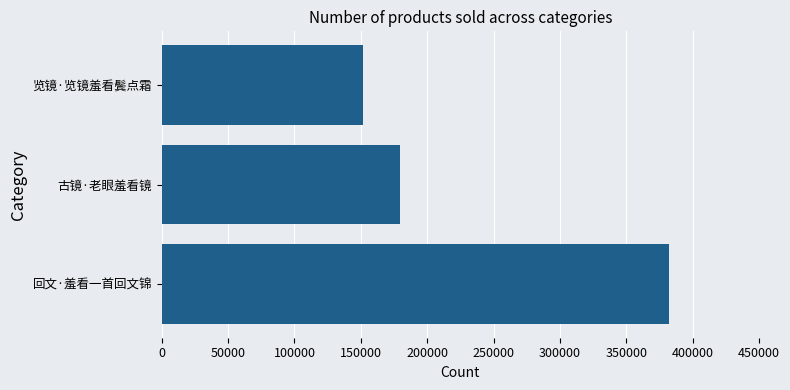

Reading top to bottom, transcribe all the data shown in this chart.

151386	179680	381978